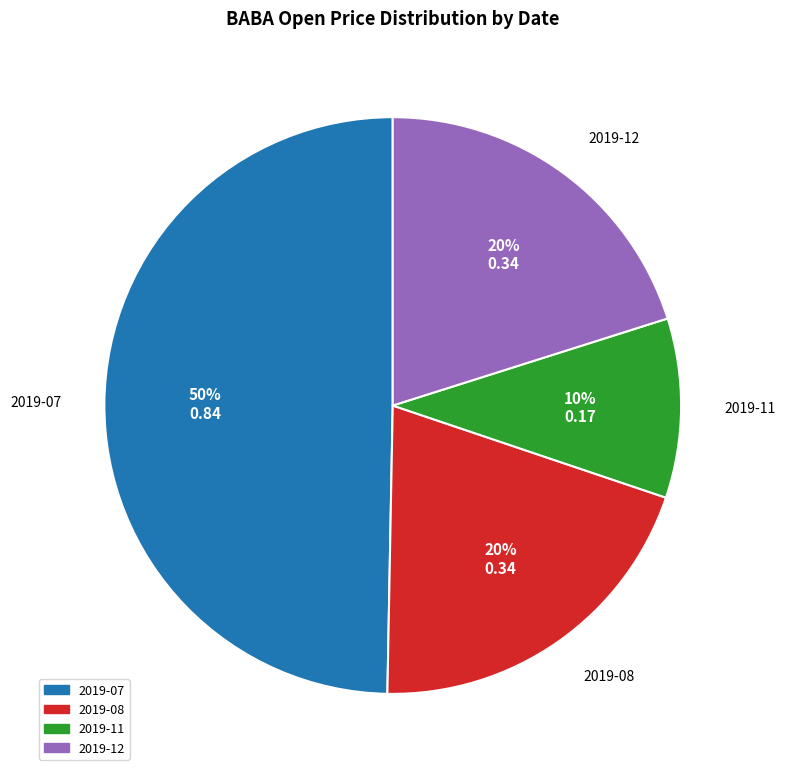

To the nearest percent, what is the difference between the largest and smallest slice percentages?

40%